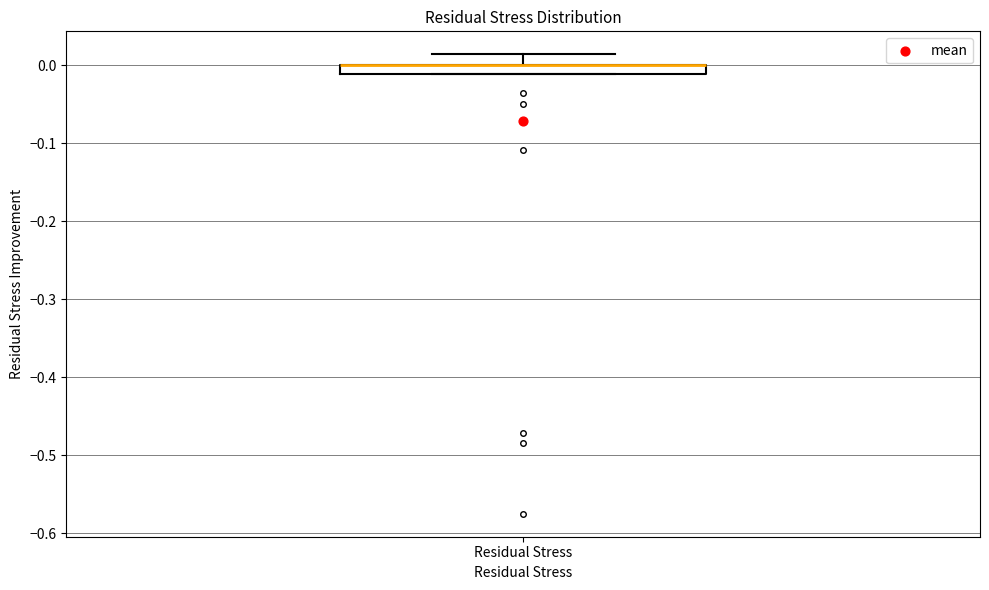

Where does the upper whisker of the box for Residual Stress end on the y-axis? The values are not printed on the chart, so give them approximately, as read against the axis.

0.01